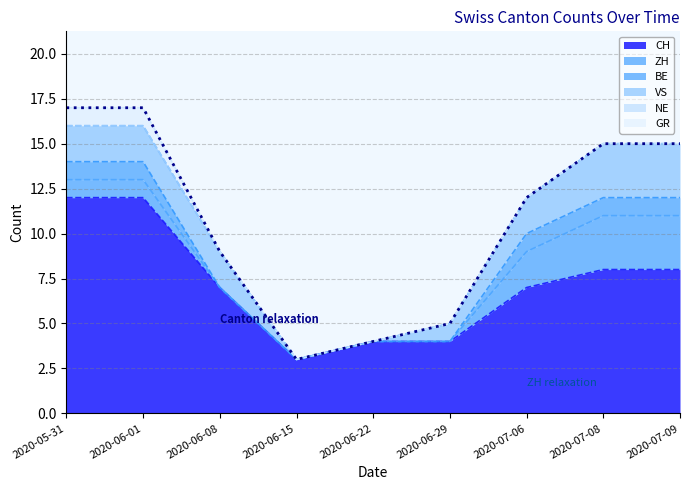

At which category is the sum across all series the highest?

2020-05-31